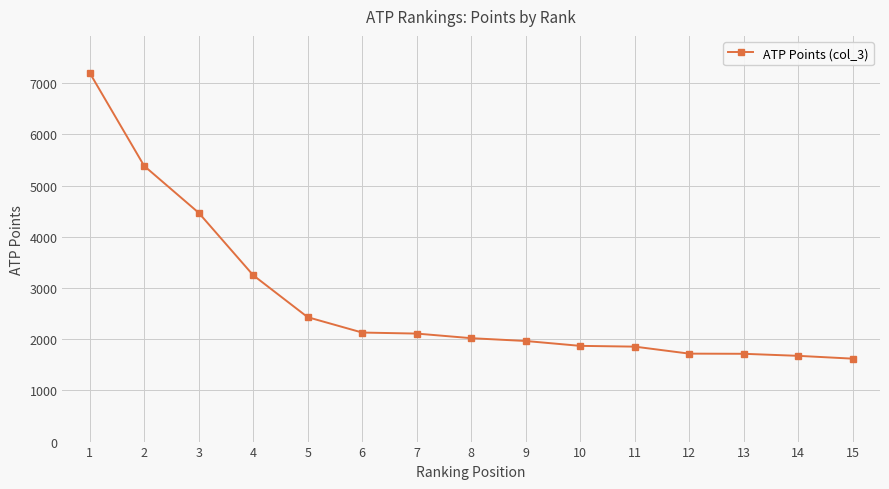

What is the difference between the second highest and minimum values?

3765